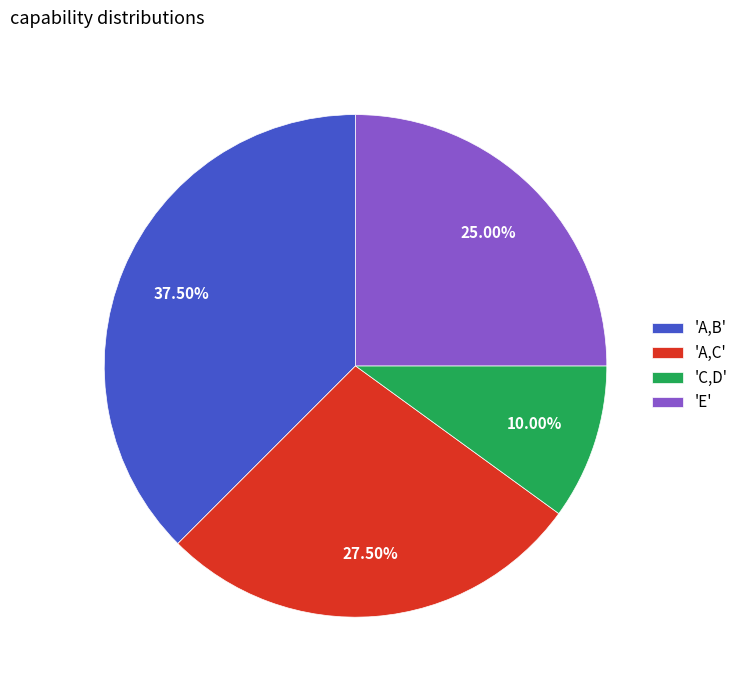

Is there a majority slice in this chart?

No